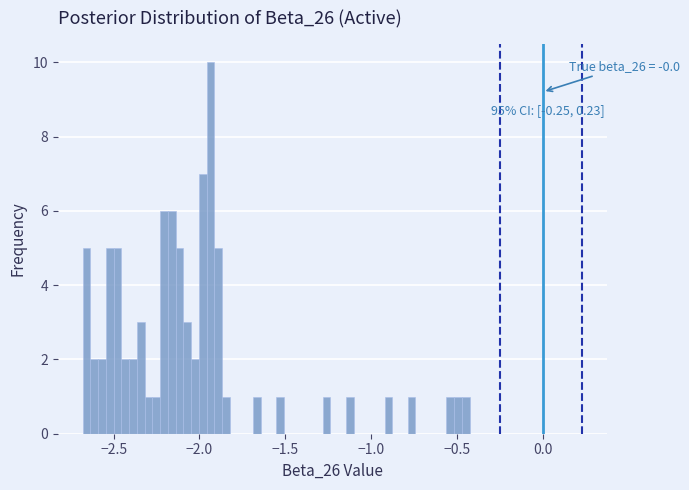

Read against the x-axis, roughly where is the centre of the tallest bar?

-1.95